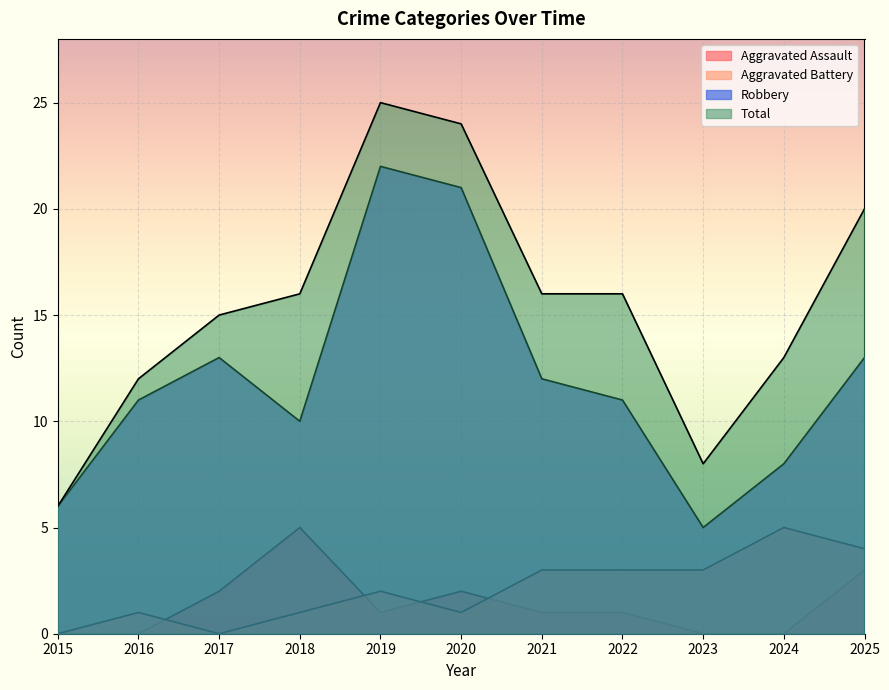

How many values in the Aggravated Assault series are below 1?

4